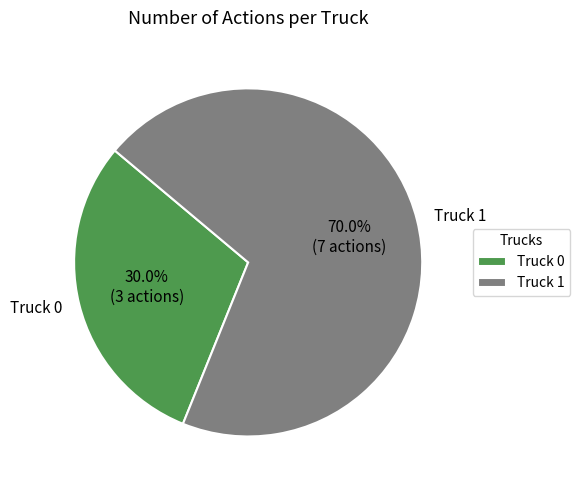

Combined, what portion of the pie is Truck 0 and Truck 1?

100.0%